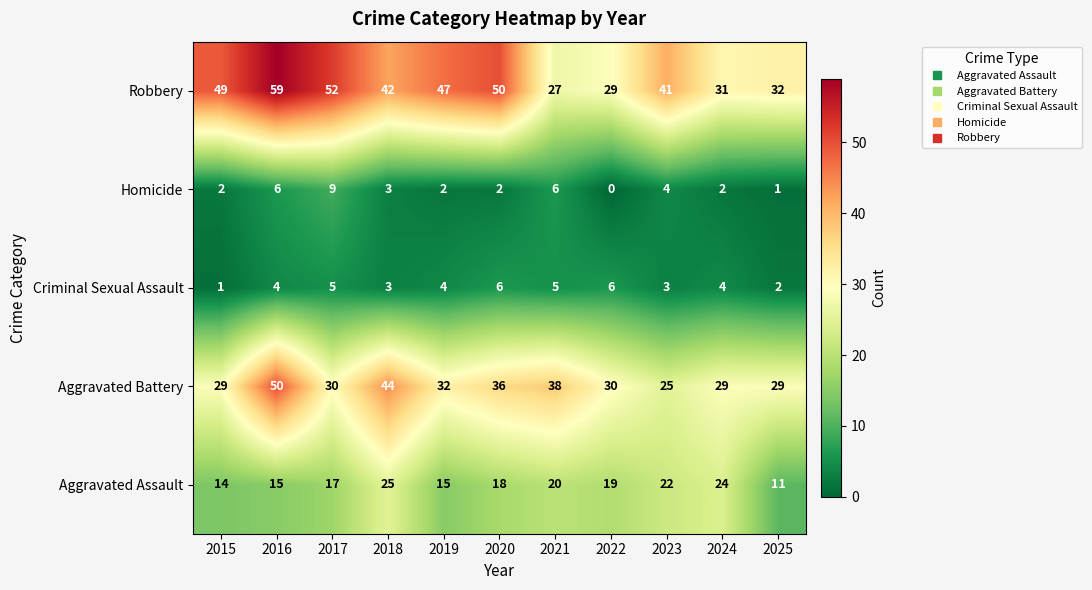

How many series are shown in this chart?

5